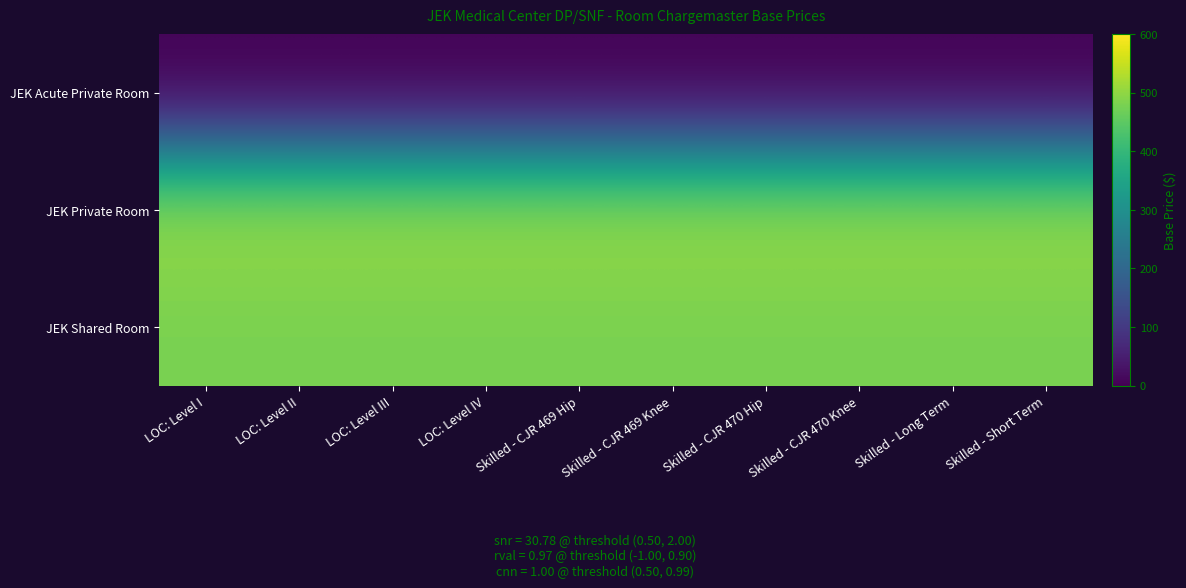

How many data points does each series have?

10